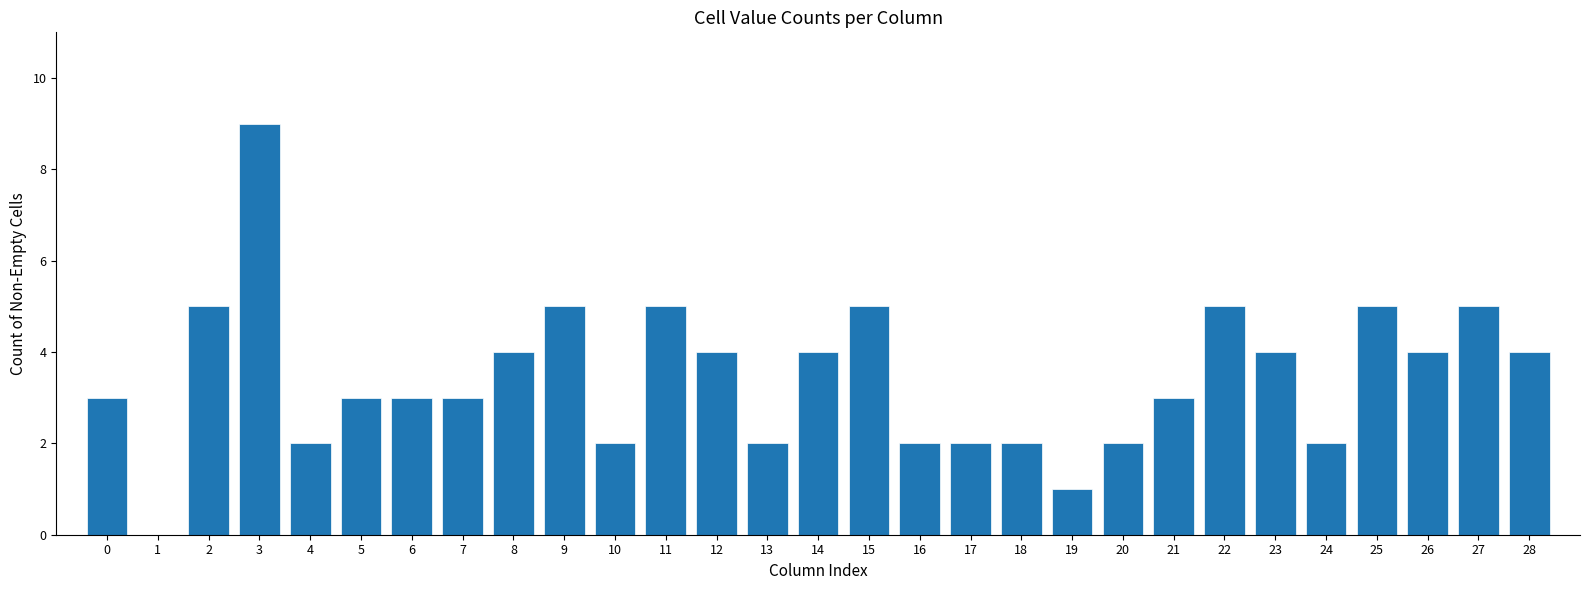

Reading left to right, extract all data points from this chart.

0=3	1=0	2=5	3=9	4=2	5=3	6=3	7=3	8=4	9=5	10=2	11=5	12=4	13=2	14=4	15=5	16=2	17=2	18=2	19=1	20=2	21=3	22=5	23=4	24=2	25=5	26=4	27=5	28=4